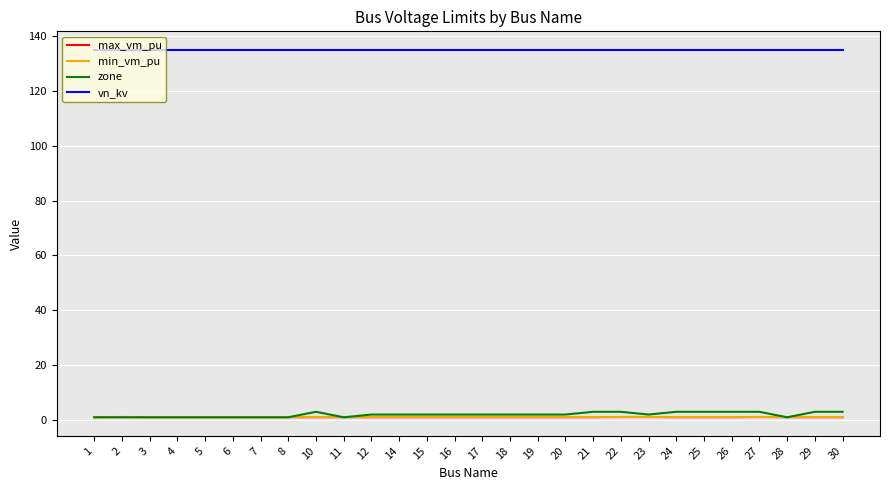

The max_vm_pu series shows 1.1 at 26. True or false?

True